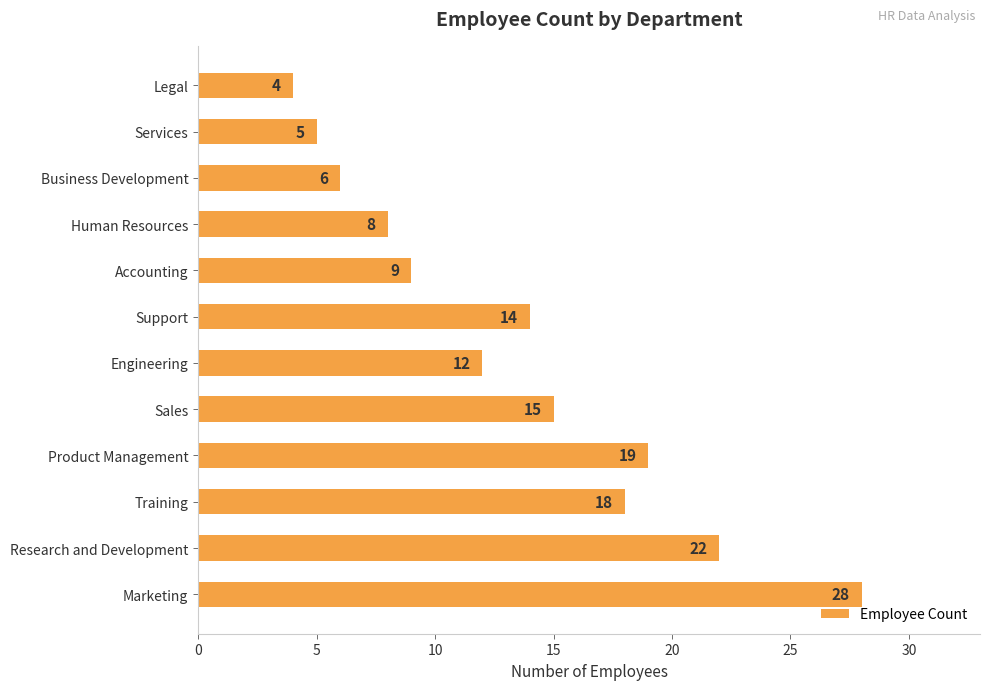

What is the difference between the values at Accounting and Training?

9